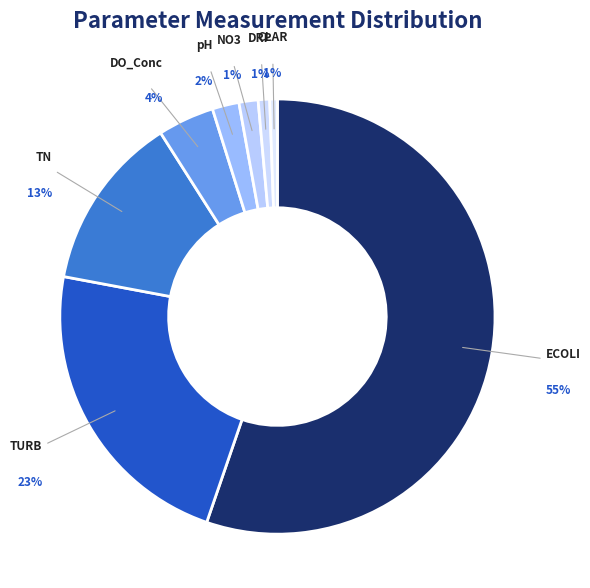

Is it true that pH is 16% of the pie?

False